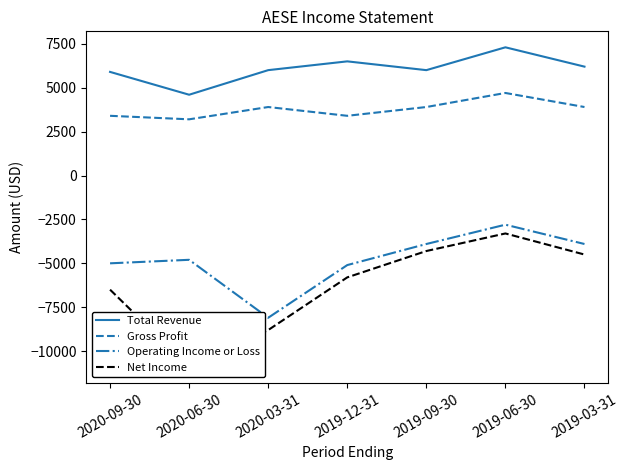

True or false: Gross Profit has more than 0 interior local peaks.

True